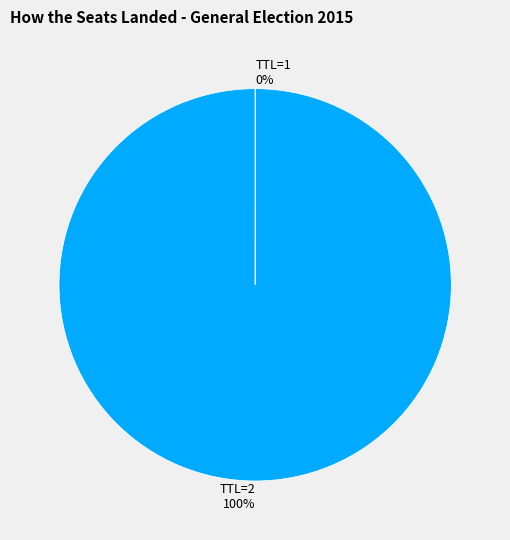

To the nearest percent, what percentage of the pie is TTL=2?

100%